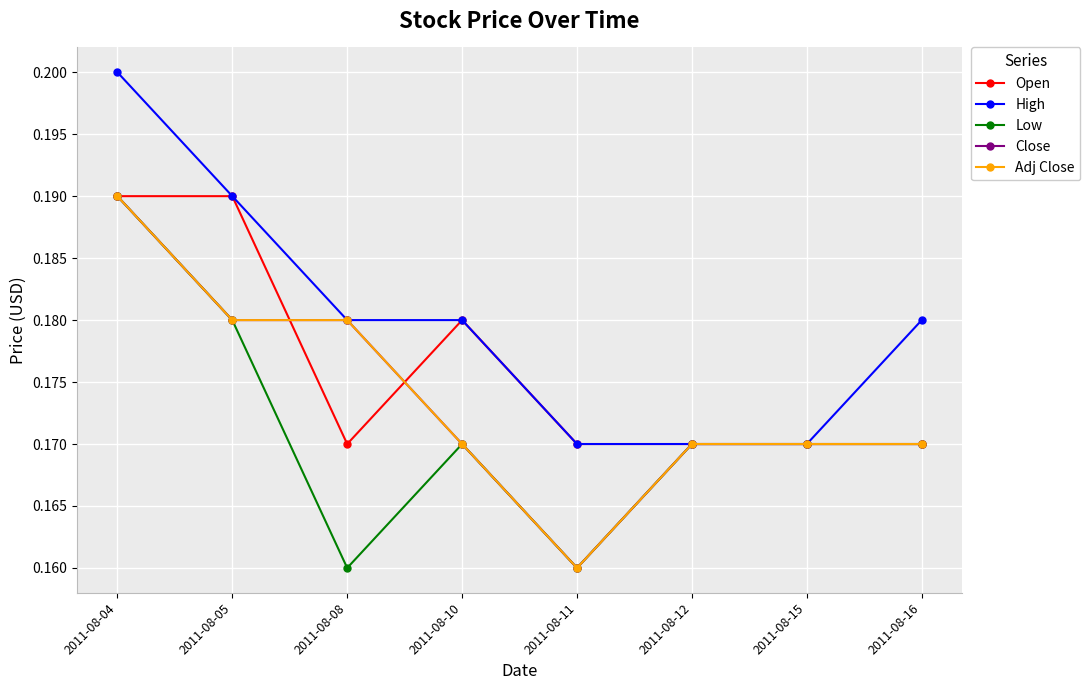

True or false: Adj Close has a value of 0.1 at 2011-08-16.

False